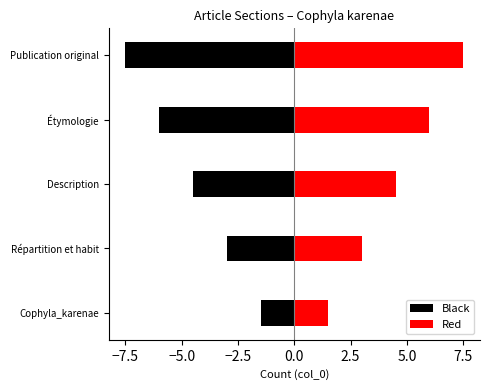

Which series has the largest total across all categories?

Red